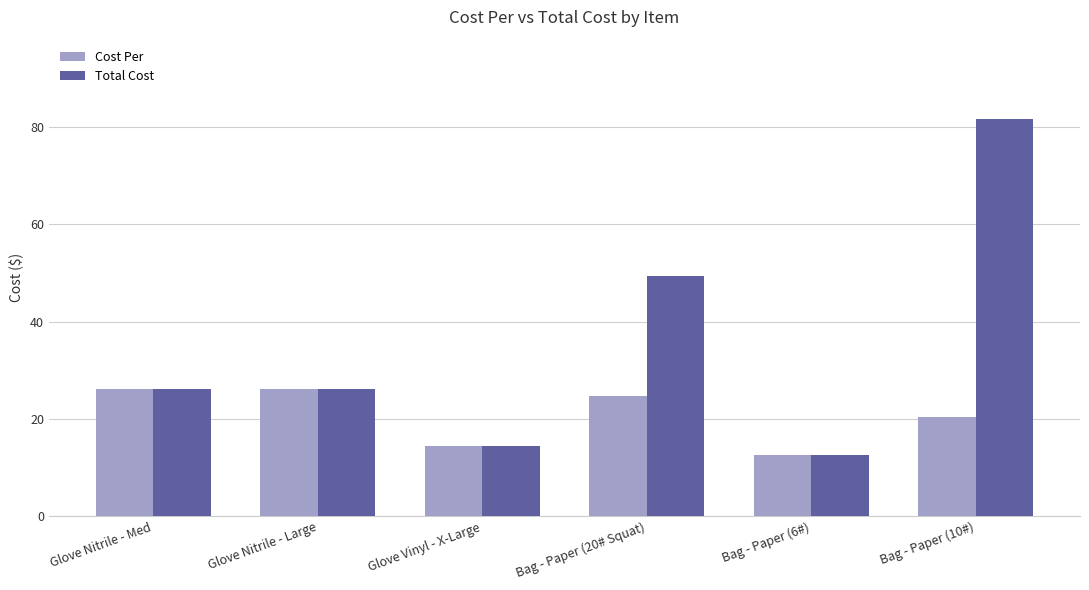

How many bars are there in total?

12